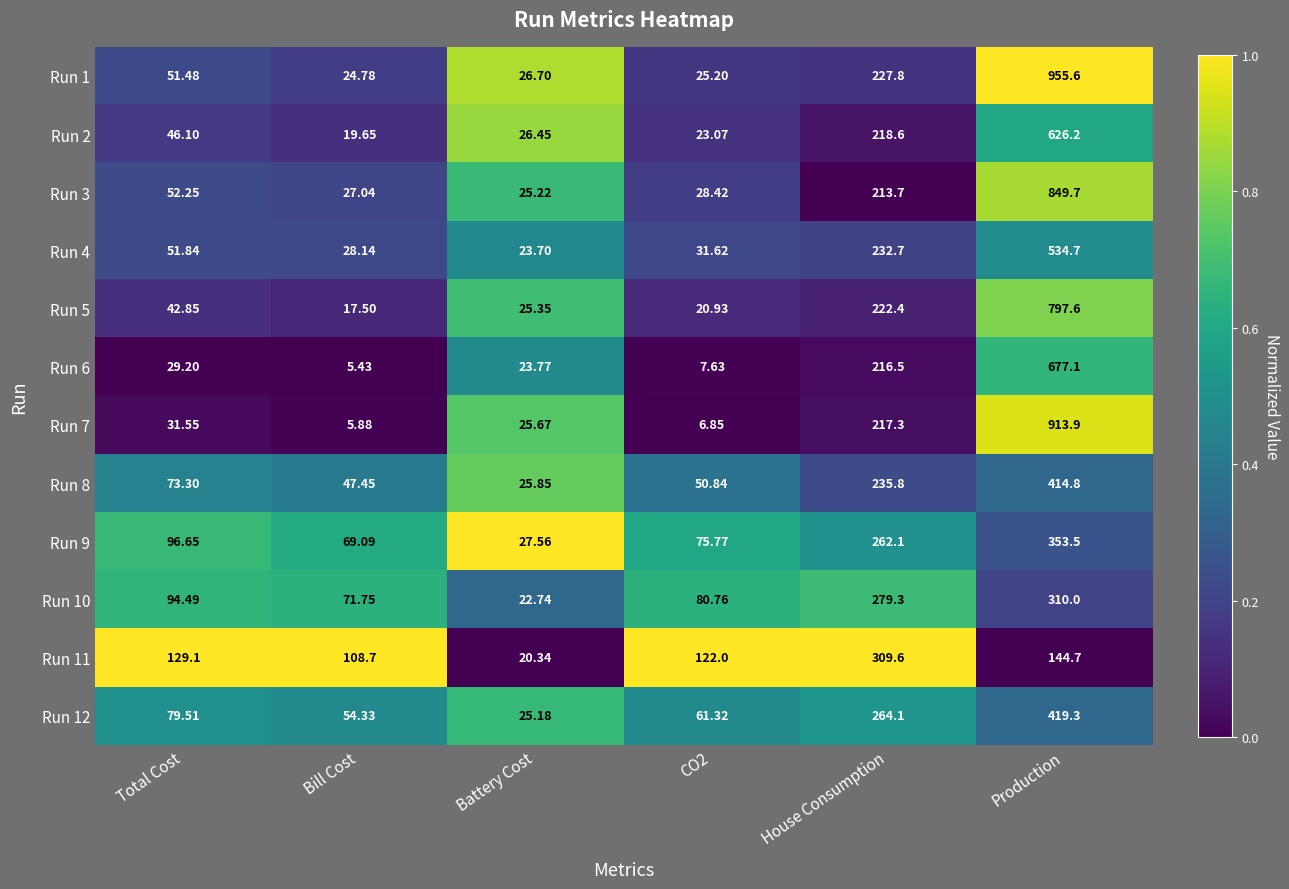

At which category is the sum across all series the highest?

Production